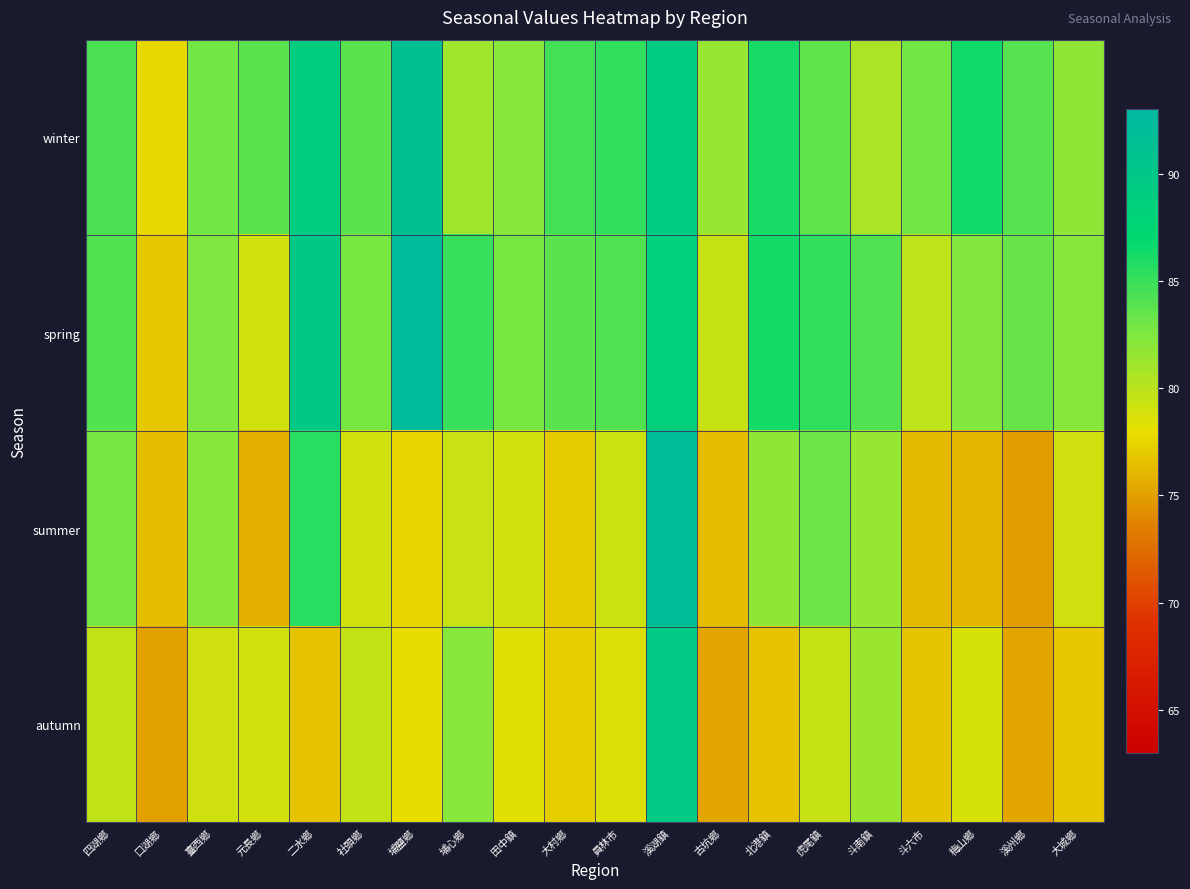

Which has a higher value, 埔鹽鄉 or 元長鄉?

埔鹽鄉